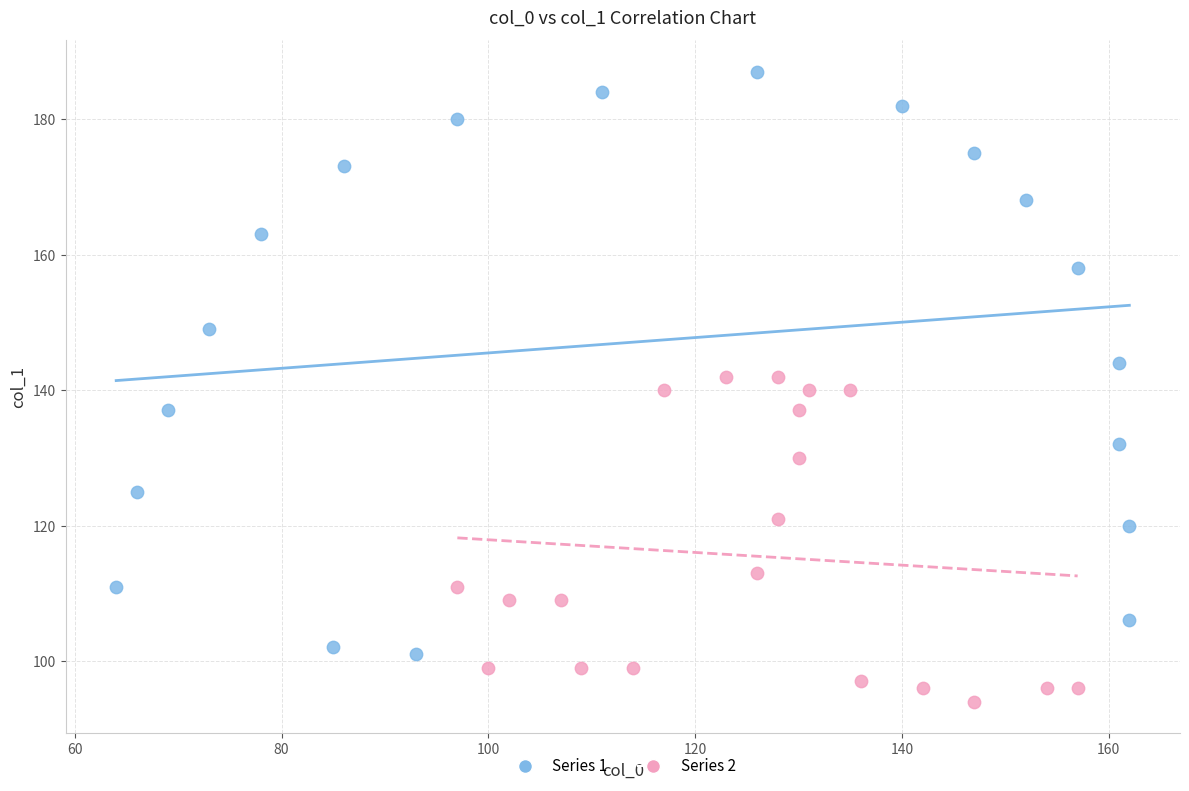

Which series reaches the minimum Y coordinate?

Series 2